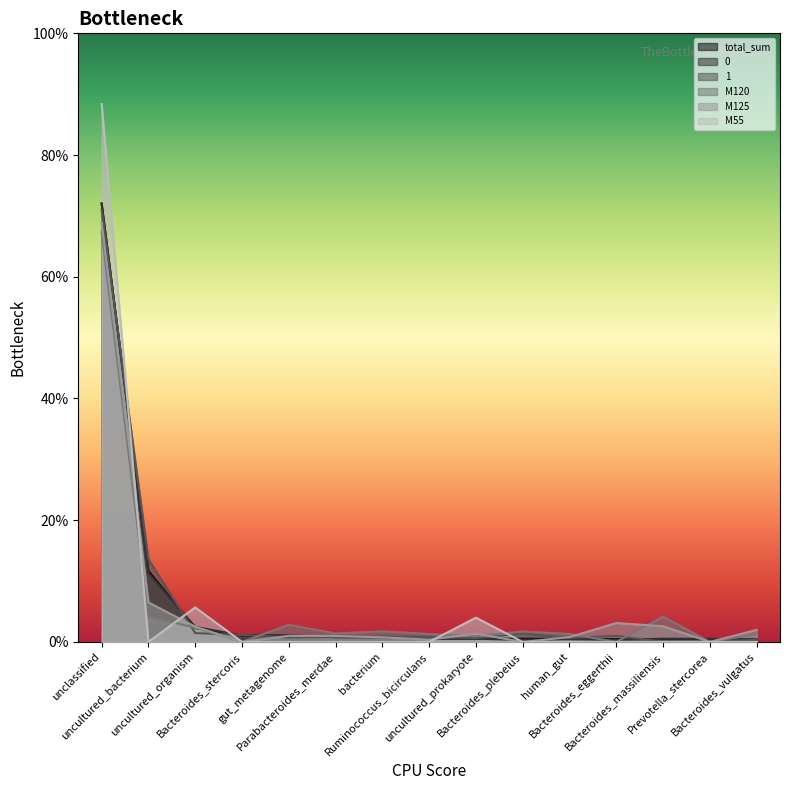

Which category has the highest value across all series?

unclassified